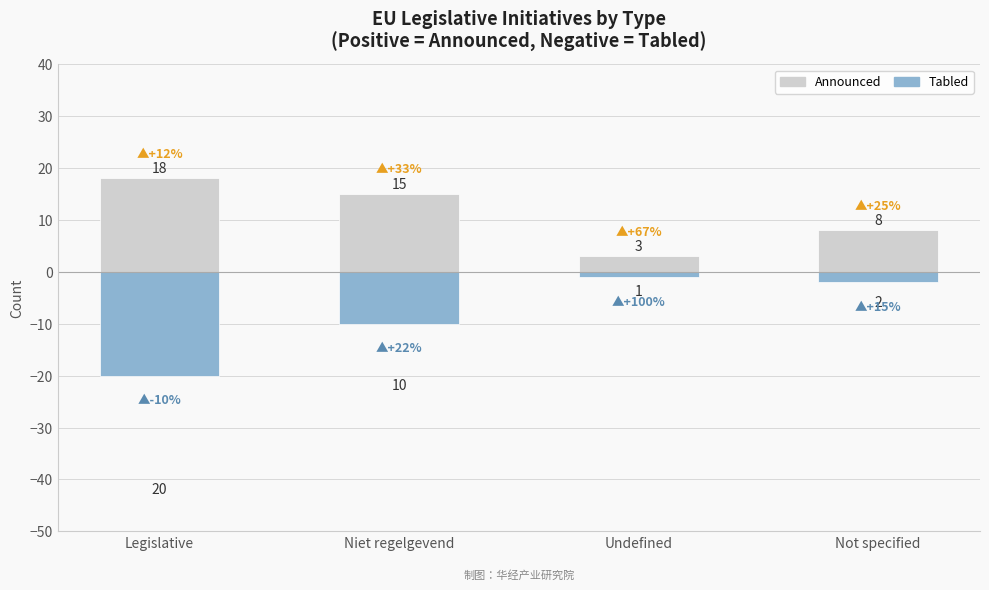

The value of Tabled at Legislative is -20. True or false?

True